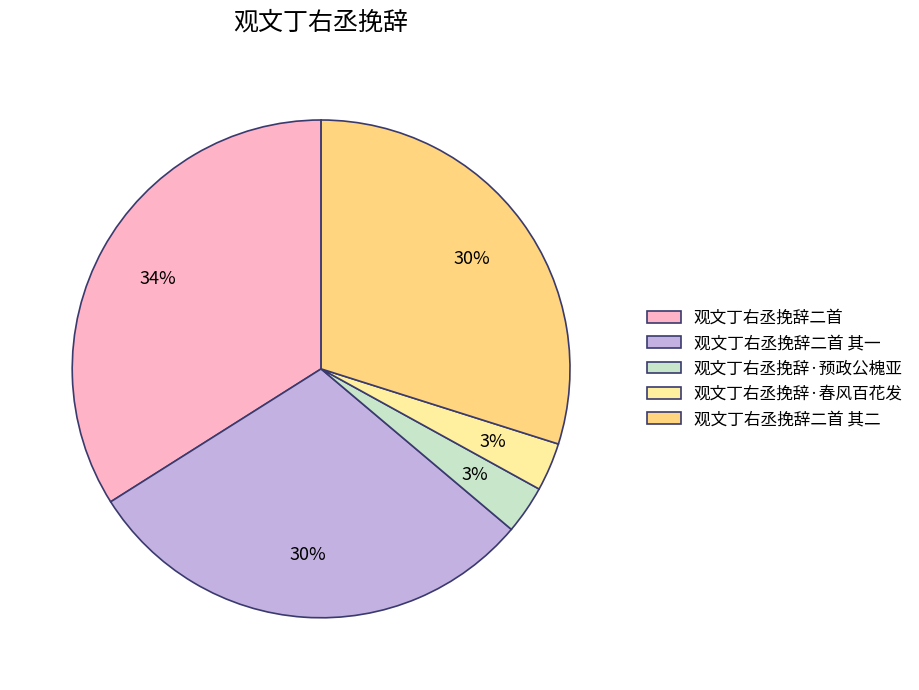

The 观文丁右丞挽辞·预政公槐亚 slice represents 3% of the pie. True or false?

True